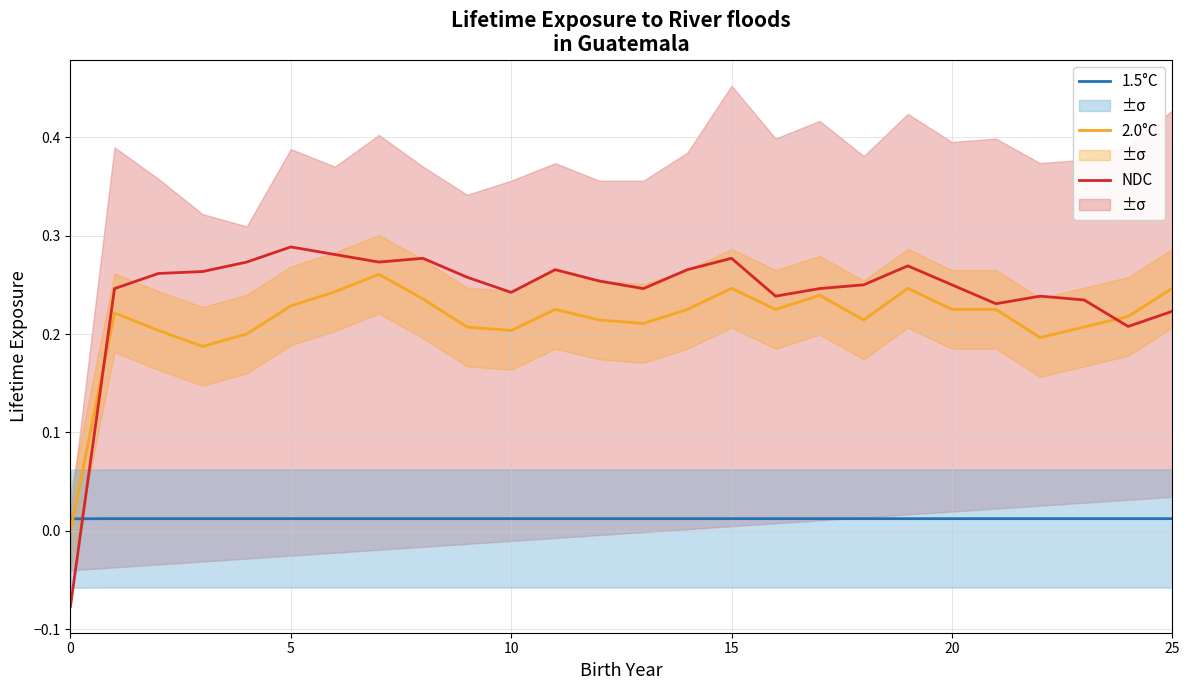

Does the chart have visible grid lines?

Yes